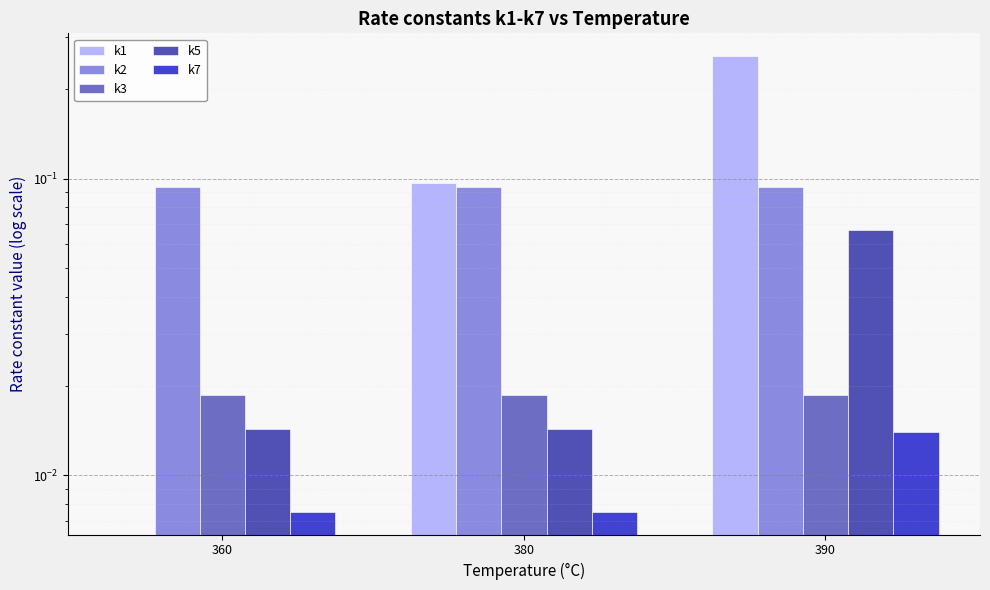

Which series changed the most between 380 and 390?

k1